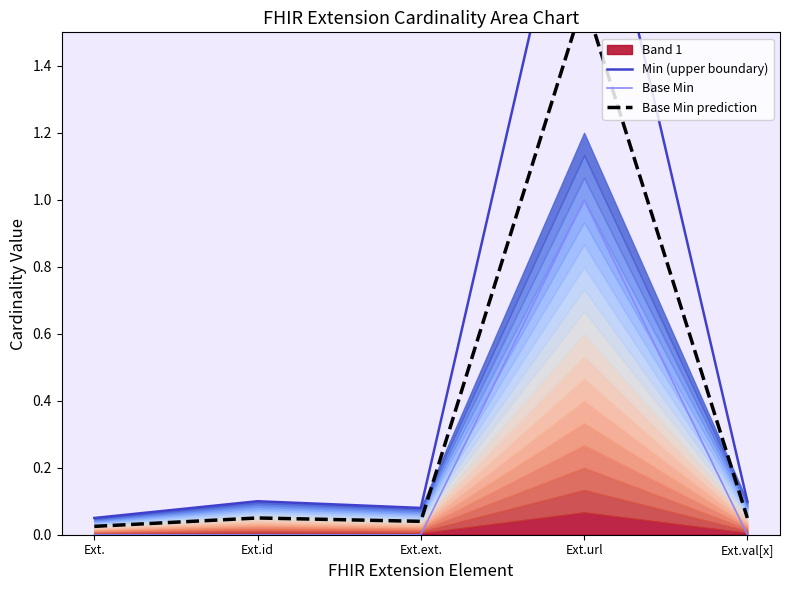

At which category is the sum across all series the highest?

Ext.url